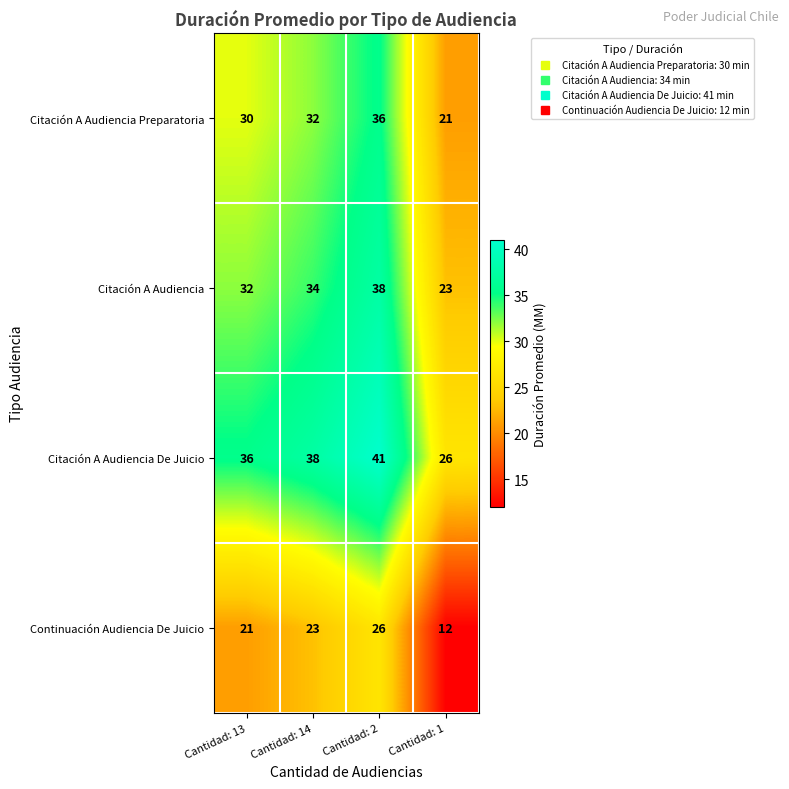

Reading left to right, what are all the values shown in this chart?

Citación A Audiencia Preparatoria: 30	32	36	21
Citación A Audiencia: 32	34	38	23
Citación A Audiencia De Juicio: 36	38	41	26
Continuación Audiencia De Juicio: 21	23	26	12